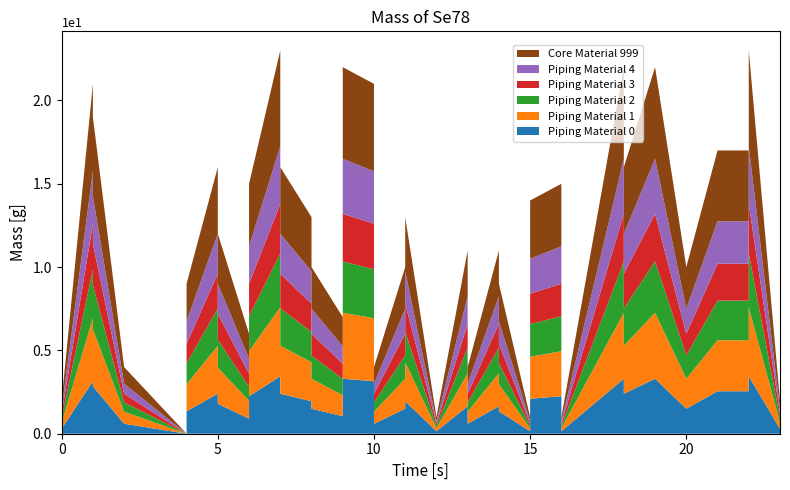

Reading left to right, extract all data points from this chart.

1=21	4=0	5=16	6=6	7=23	8=13	9=7	10=21	11=10	12=1	14=11	15=1	16=15	18=22	20=10	22=17	0=2	2=4	5=6	7=16	9=22	11=1	13=11	15=14	18=16	21=17	23=2	1=9	4=9	6=15	10=4	13=4	16=1	19=22	22=23	1=19	5=12	8=10	11=13	14=9